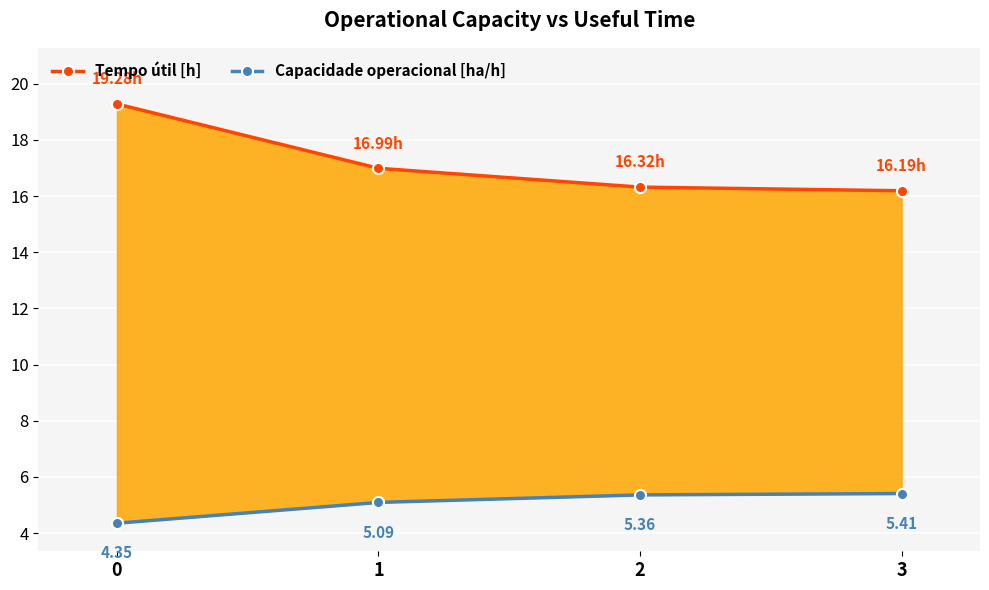

True or false: Tempo útil [h] and Capacidade operacional [ha/h] cross at least once.

False